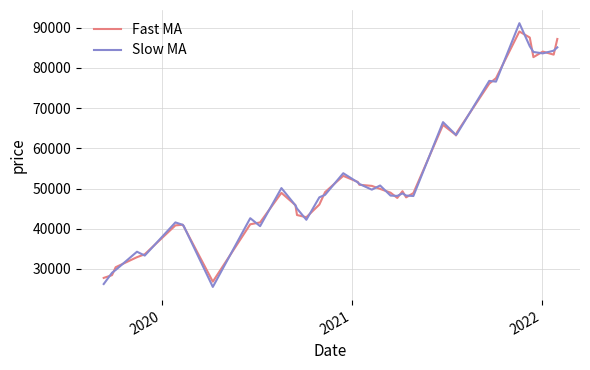

What is the greatest value displayed?

91151.9